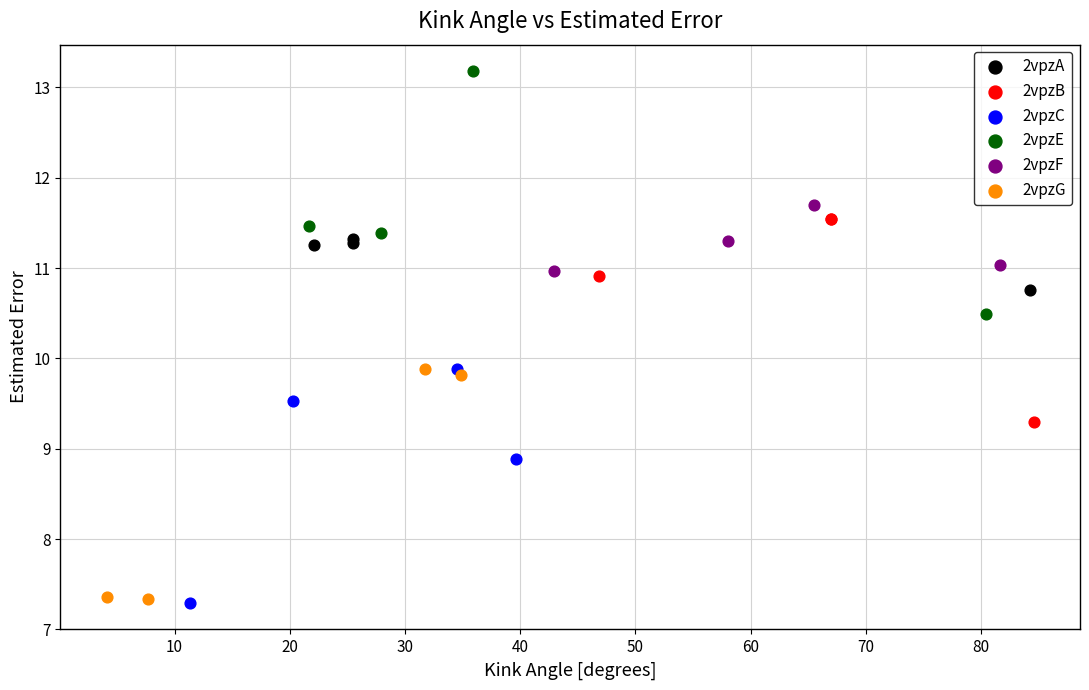

Which series contains the highest Y value?

2vpzE